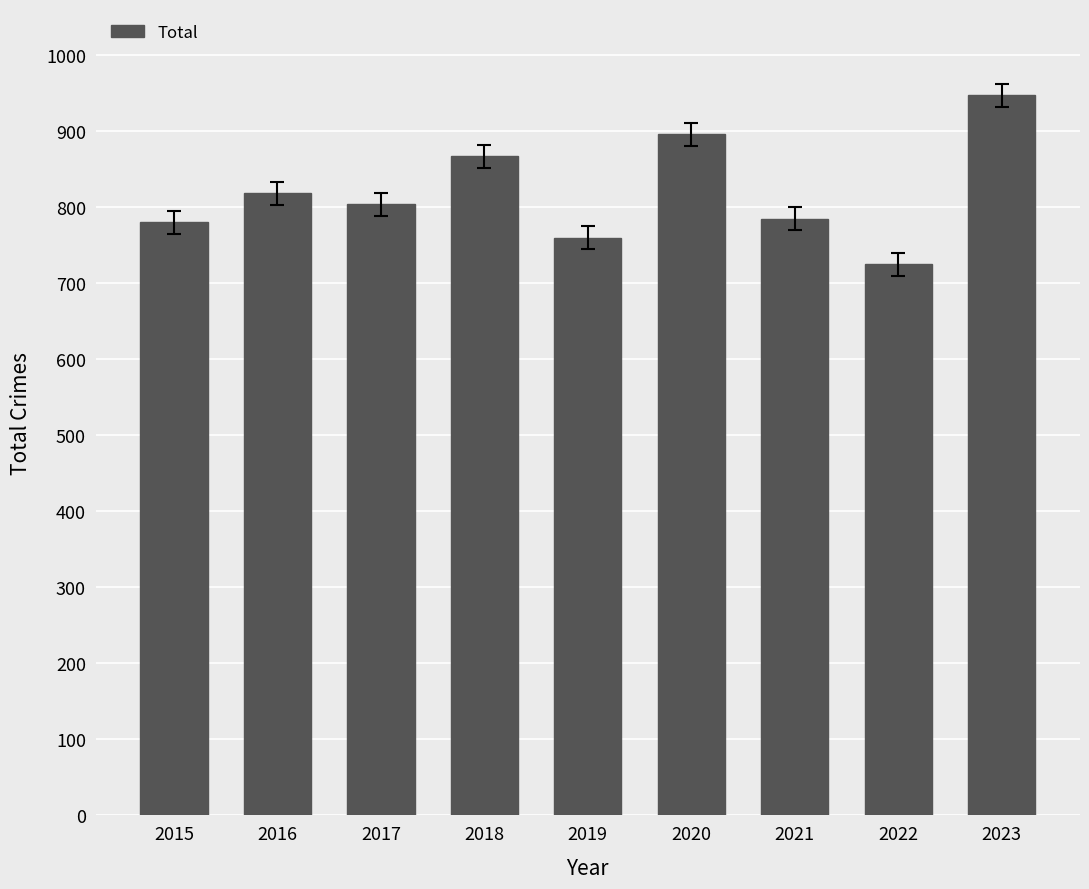

Reading left to right, extract all data points from this chart.

2015=780	2016=818	2017=804	2018=867	2019=760	2020=896	2021=785	2022=725	2023=947